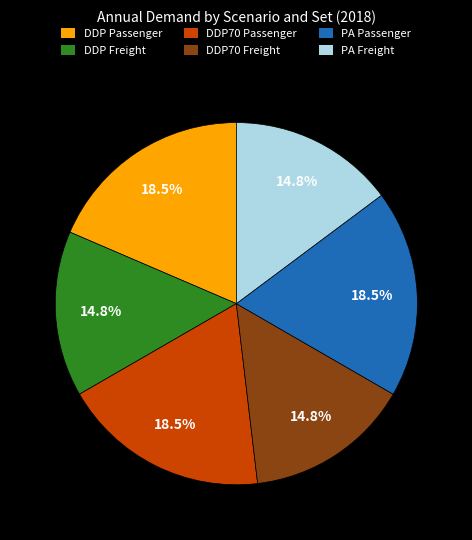

Is DDP70 Freight the majority of the pie?

No